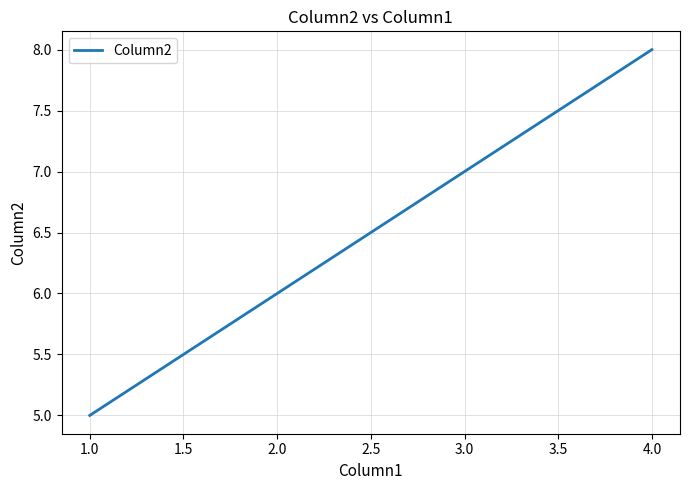

Rank the categories by value from lowest to highest.

1.0, 2.0, 3.0, 4.0